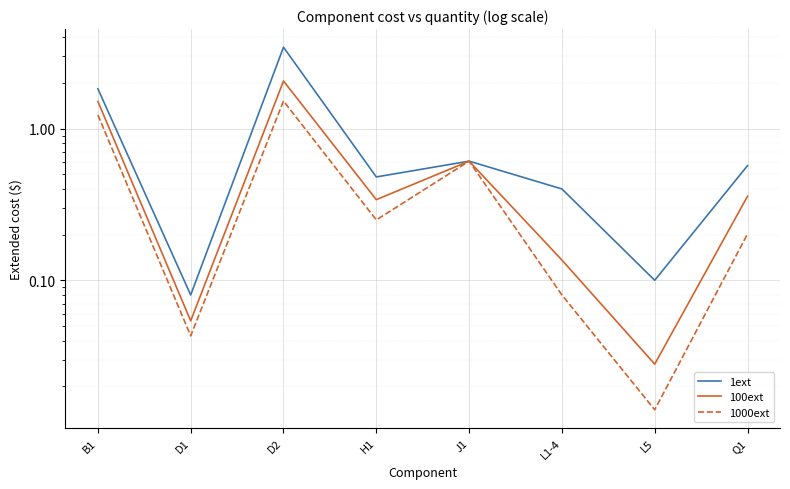

List the series in order of their overall mean, lowest first.

1000ext, 100ext, 1ext